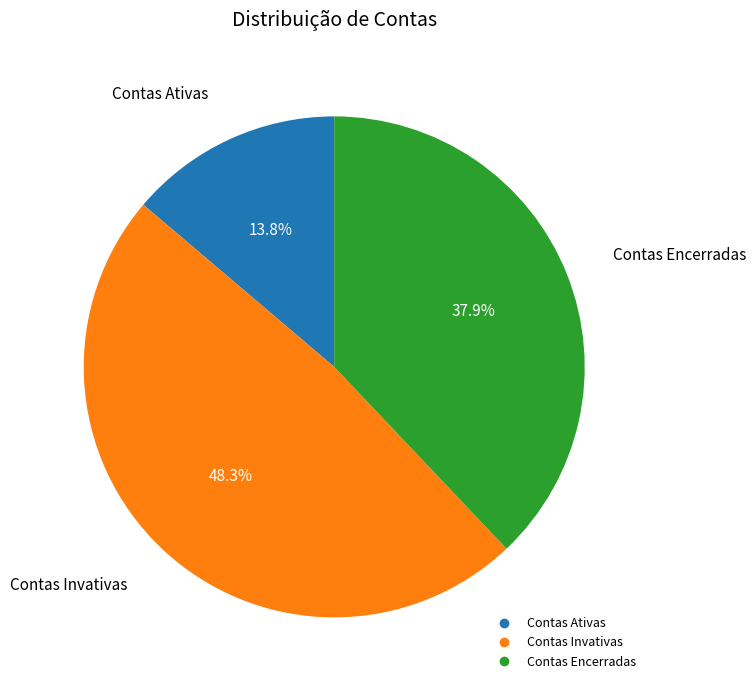

Is there any slice that represents more than half of the pie?

No